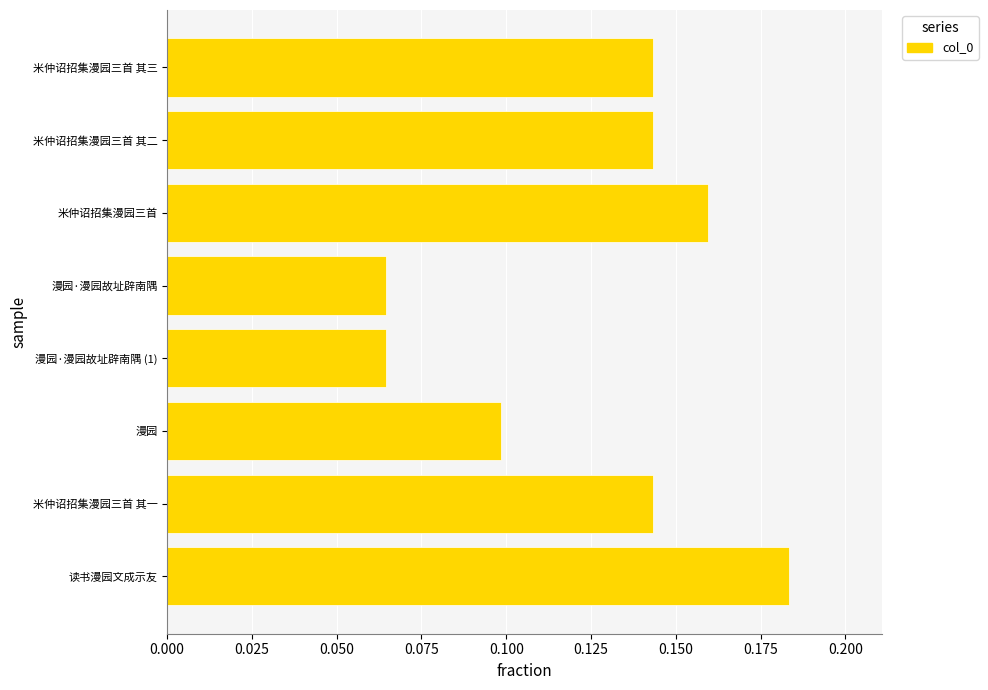

True or false: the data shows 0.1 at 米仲诏招集漫园三首 其一.

True